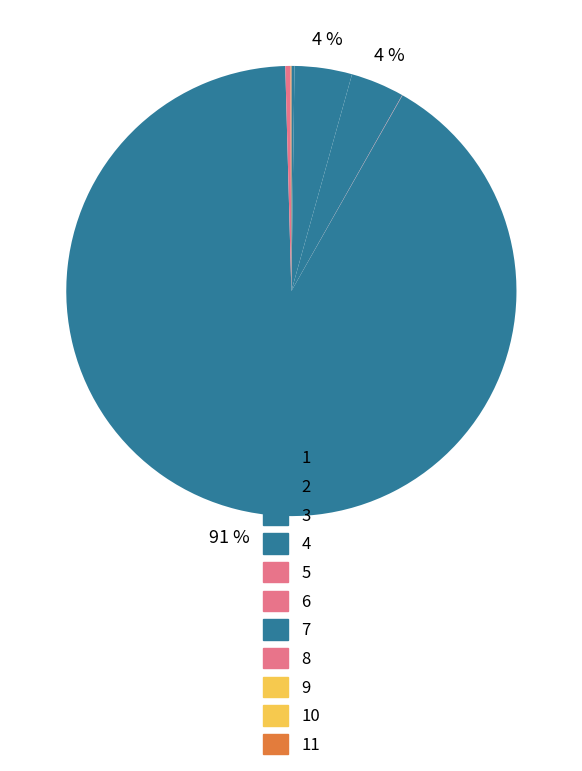

Is there a majority slice in this chart?

Yes